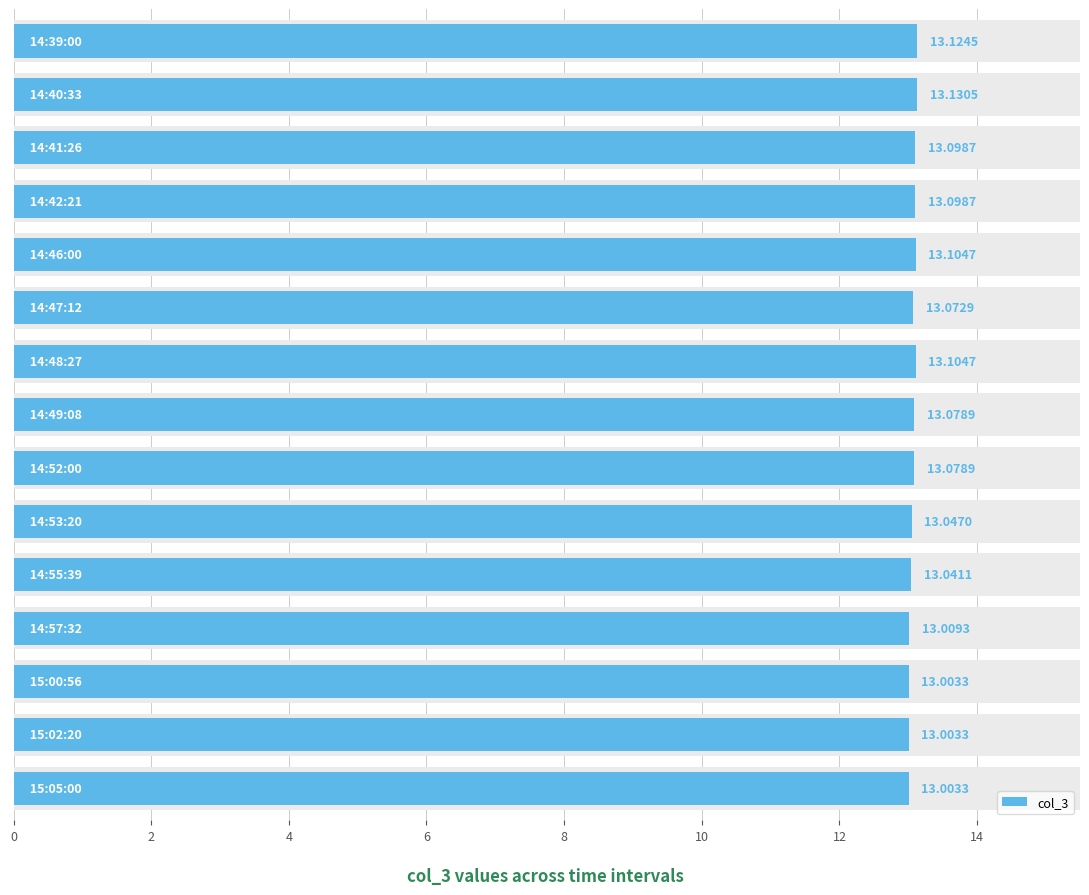

Approximately how many times larger is the value at 14 compared to 12?

1.0